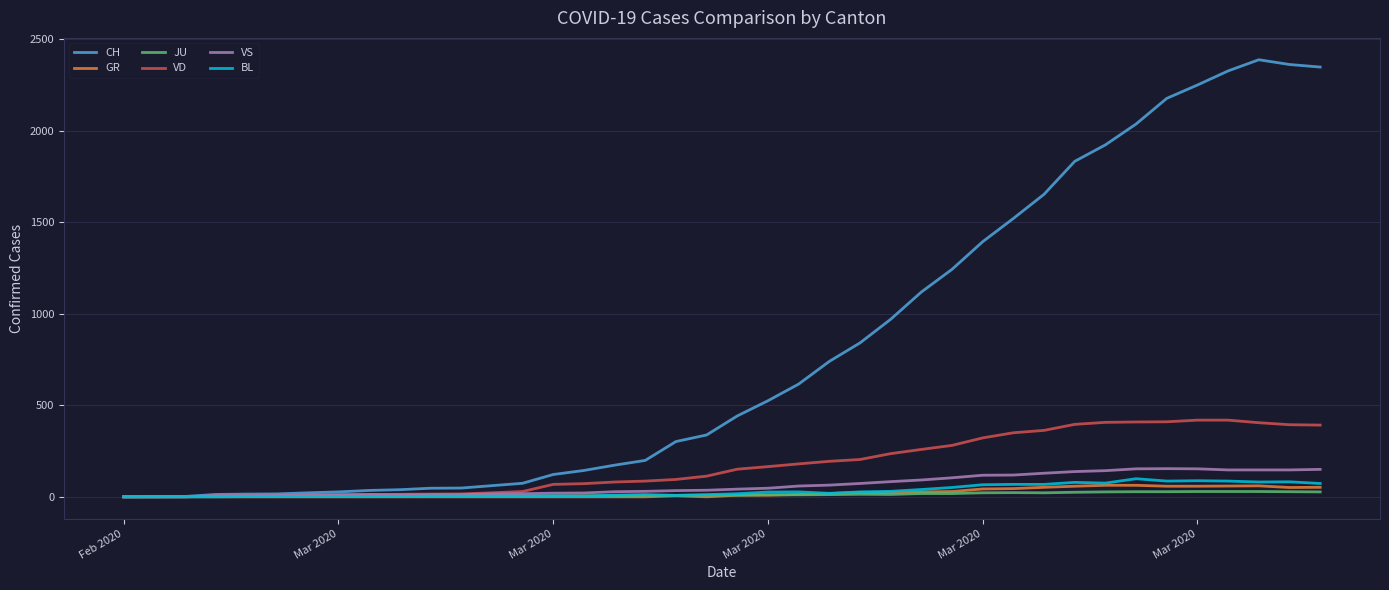

What is the maximum value for BL?

99